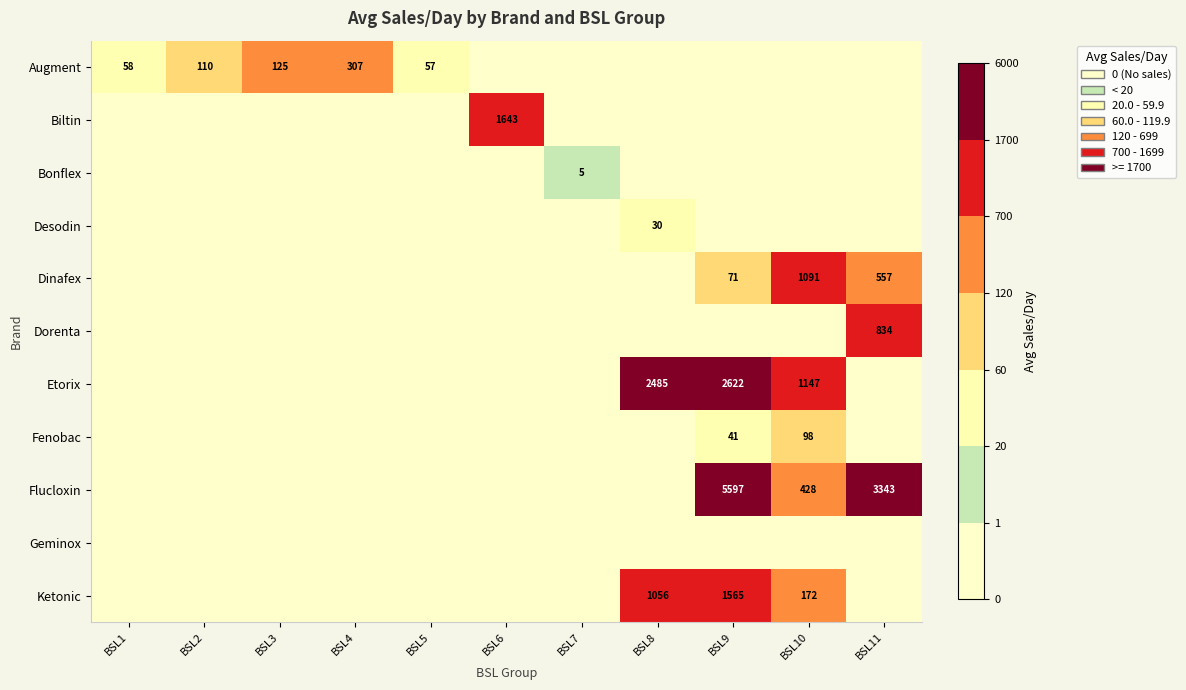

The value of Fenobac at BSL9 is 41. True or false?

True